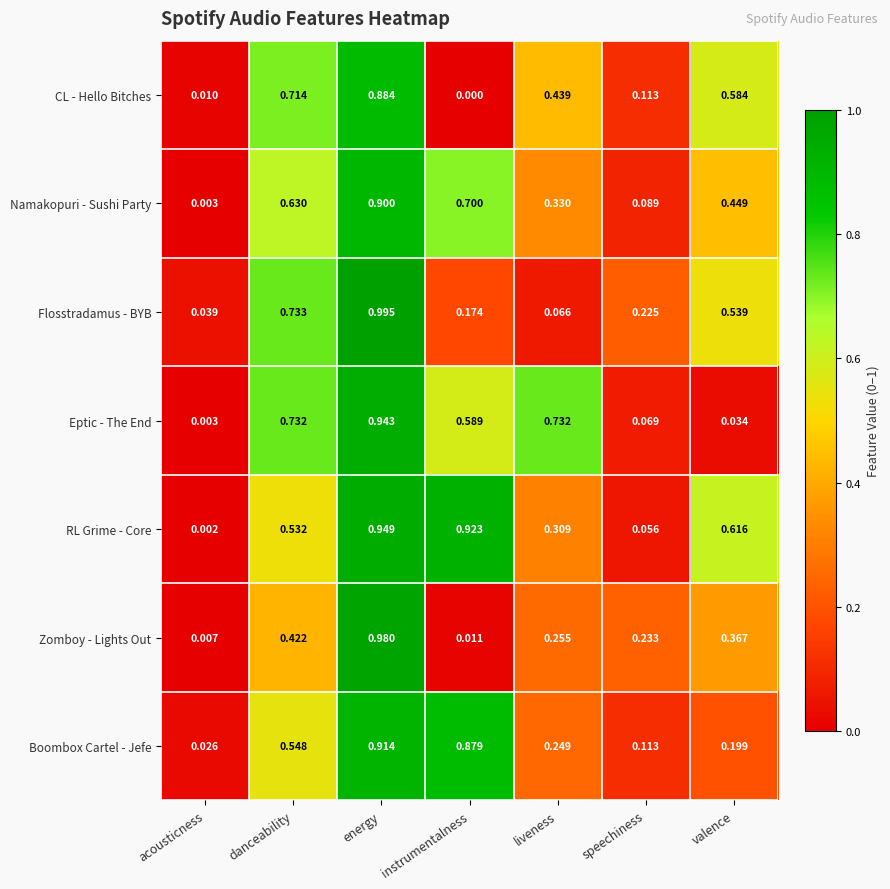

Which label corresponds to the largest value in the chart?

energy